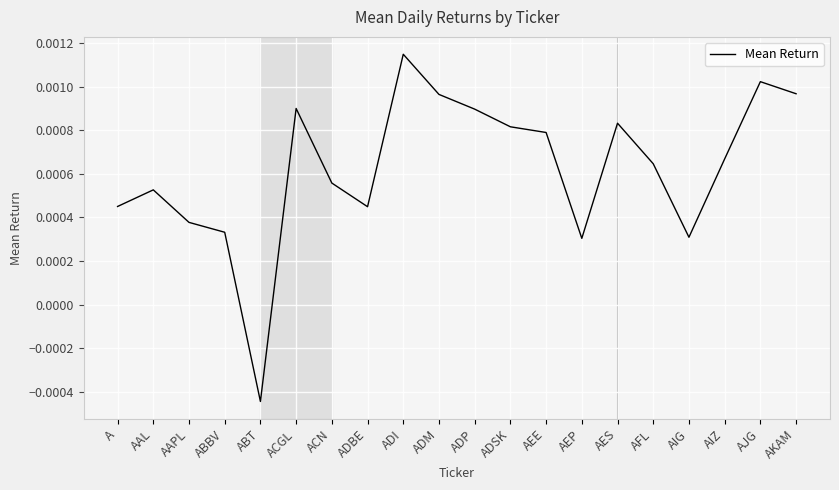

Where does the data first go above 0?

A